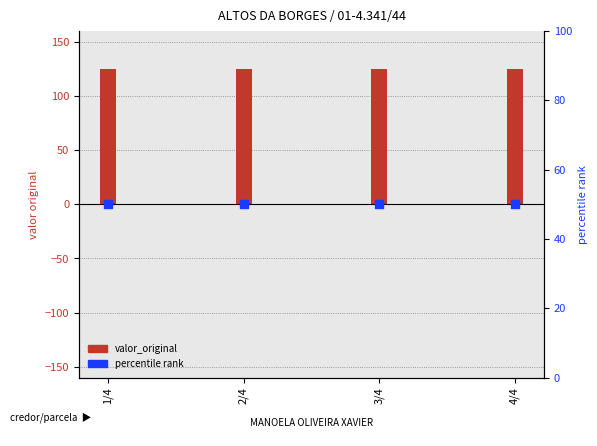

What are all the series names shown in the legend?

valor_original, percentile rank